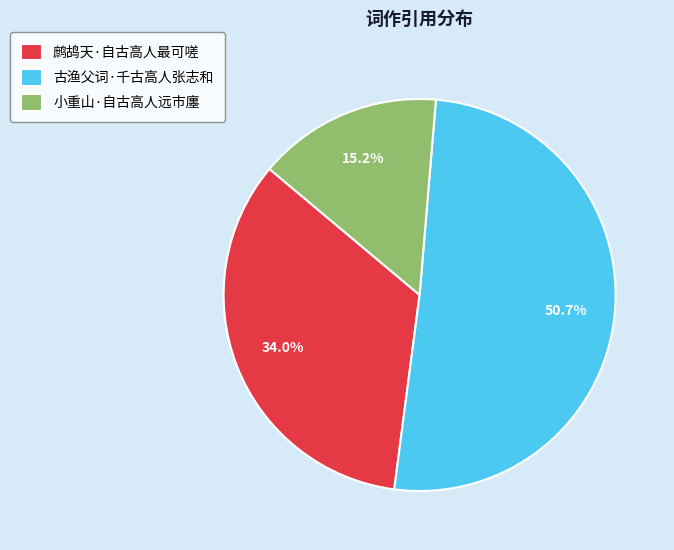

Which category has the smallest portion of the pie?

小重山·自古高人远市廛